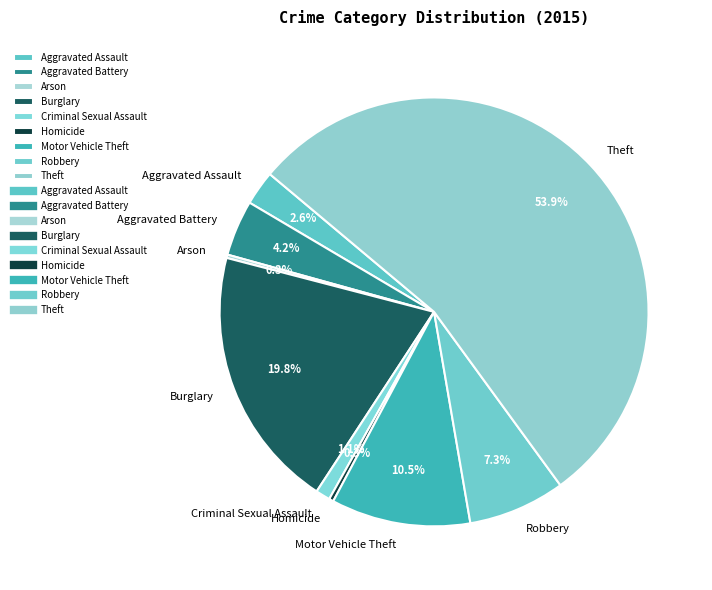

Which category has the biggest portion of the pie?

Theft